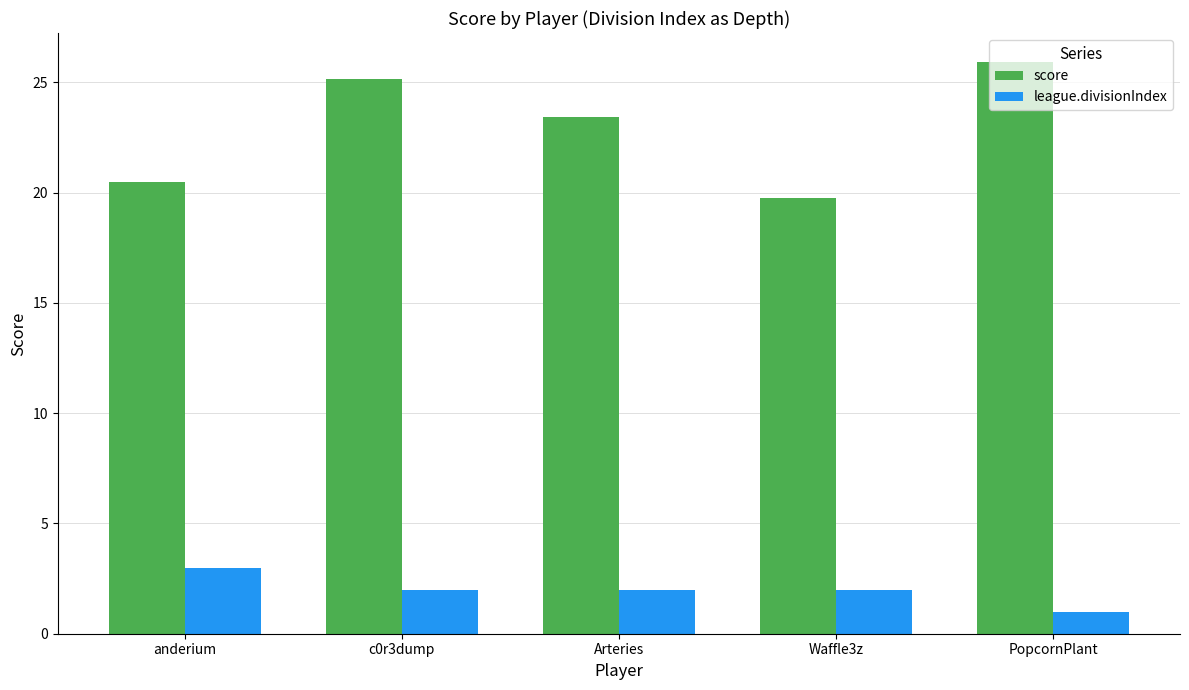

What is the difference between the second highest and minimum values in the league.divisionIndex series?

1.0